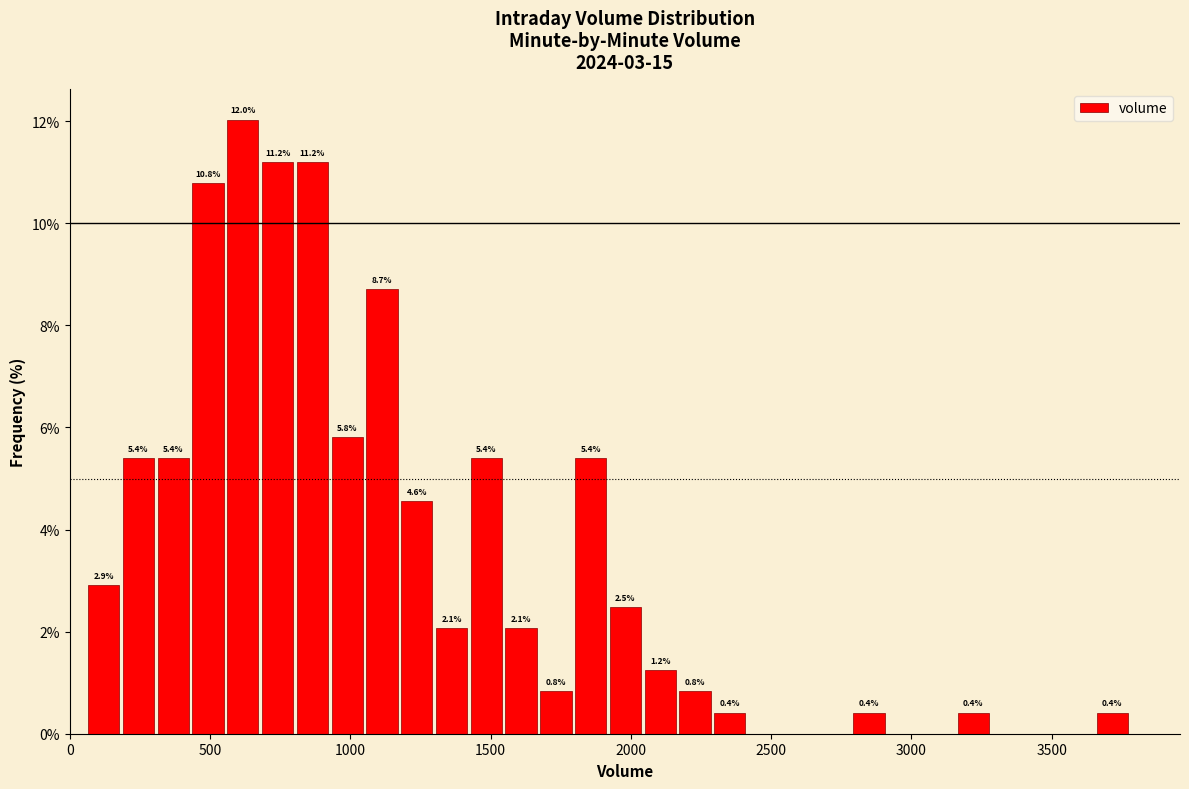

Around what value on the x-axis is the tallest bar? Give the approximate position of its centre, as read against the axis.

600